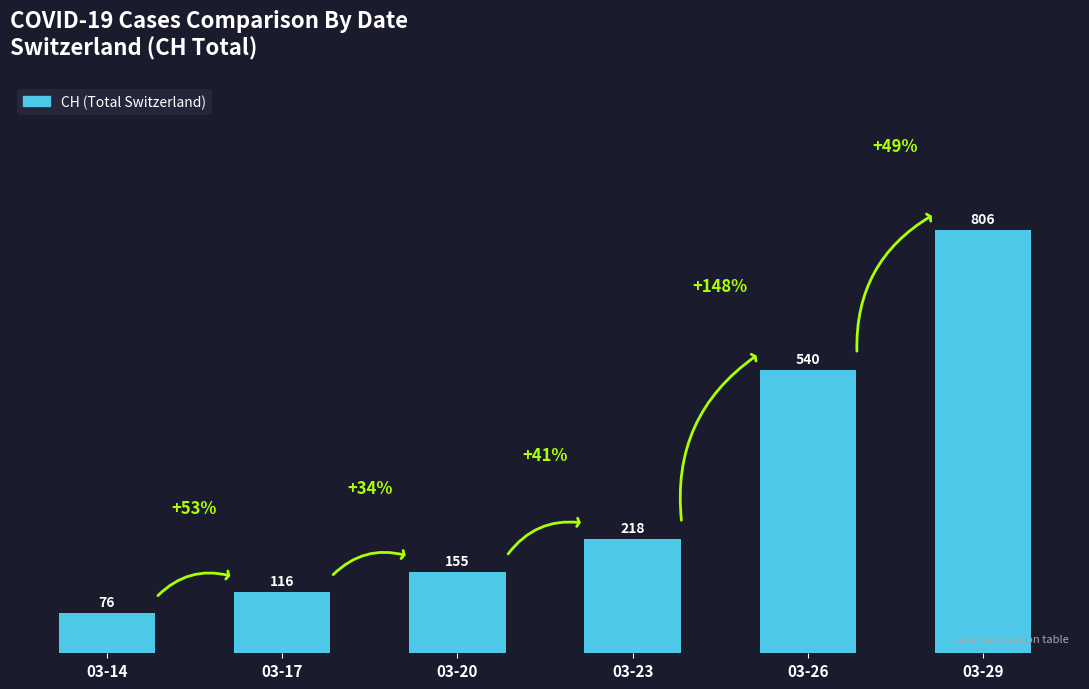

At which category does the chart reach its peak across all series?

03-29